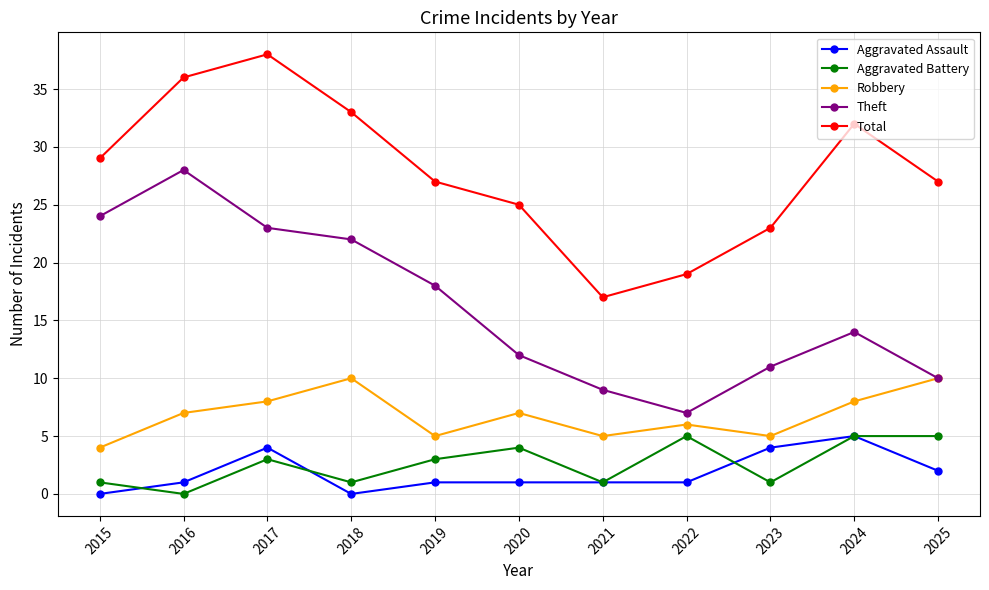

Reading right to left, what are all the values shown in this chart?

Aggravated Assault: 2025=2	2024=5	2023=4	2022=1	2021=1	2020=1	2019=1	2018=0	2017=4	2016=1	2015=0
Aggravated Battery: 2025=5	2024=5	2023=1	2022=5	2021=1	2020=4	2019=3	2018=1	2017=3	2016=0	2015=1
Robbery: 2025=10	2024=8	2023=5	2022=6	2021=5	2020=7	2019=5	2018=10	2017=8	2016=7	2015=4
Theft: 2025=10	2024=14	2023=11	2022=7	2021=9	2020=12	2019=18	2018=22	2017=23	2016=28	2015=24
Total: 2025=27	2024=32	2023=23	2022=19	2021=17	2020=25	2019=27	2018=33	2017=38	2016=36	2015=29